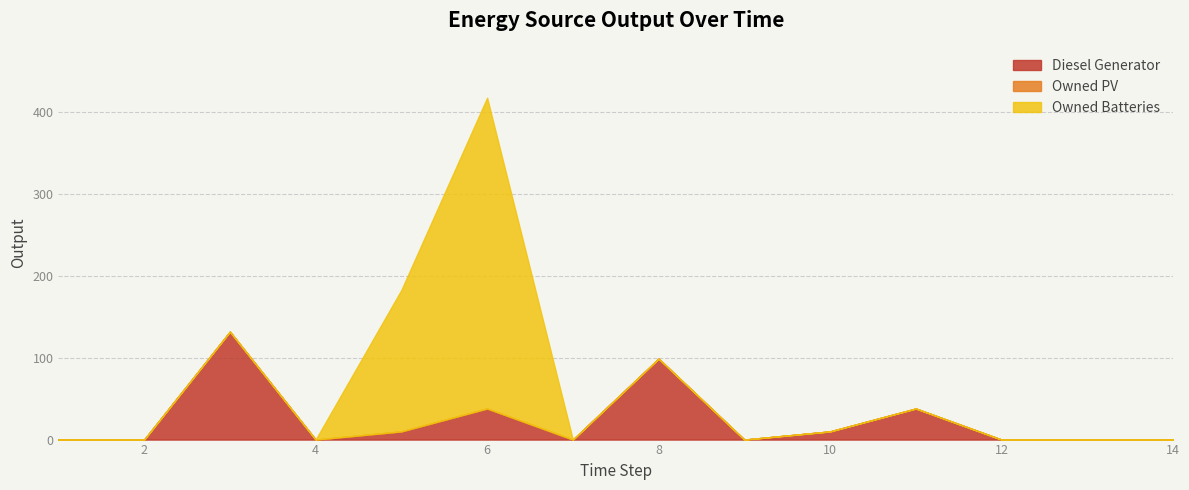

Rank the categories by Owned PV value from lowest to highest.

1, 2, 3, 4, 5, 6, 7, 8, 9, 10, 11, 12, 13, 14